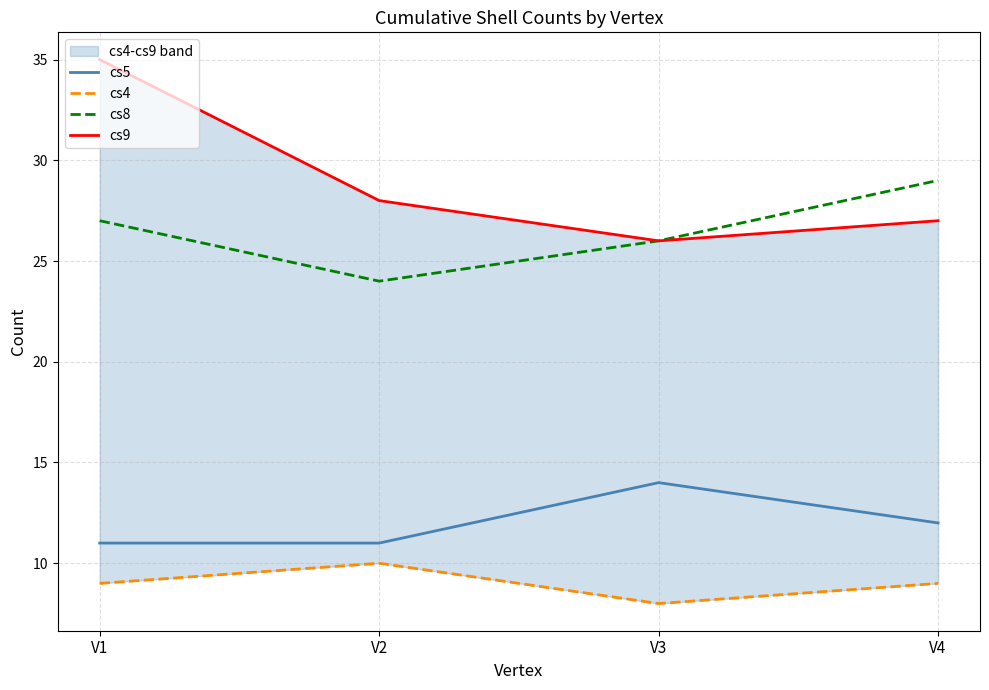

At which category does the chart reach its peak across all series?

V1